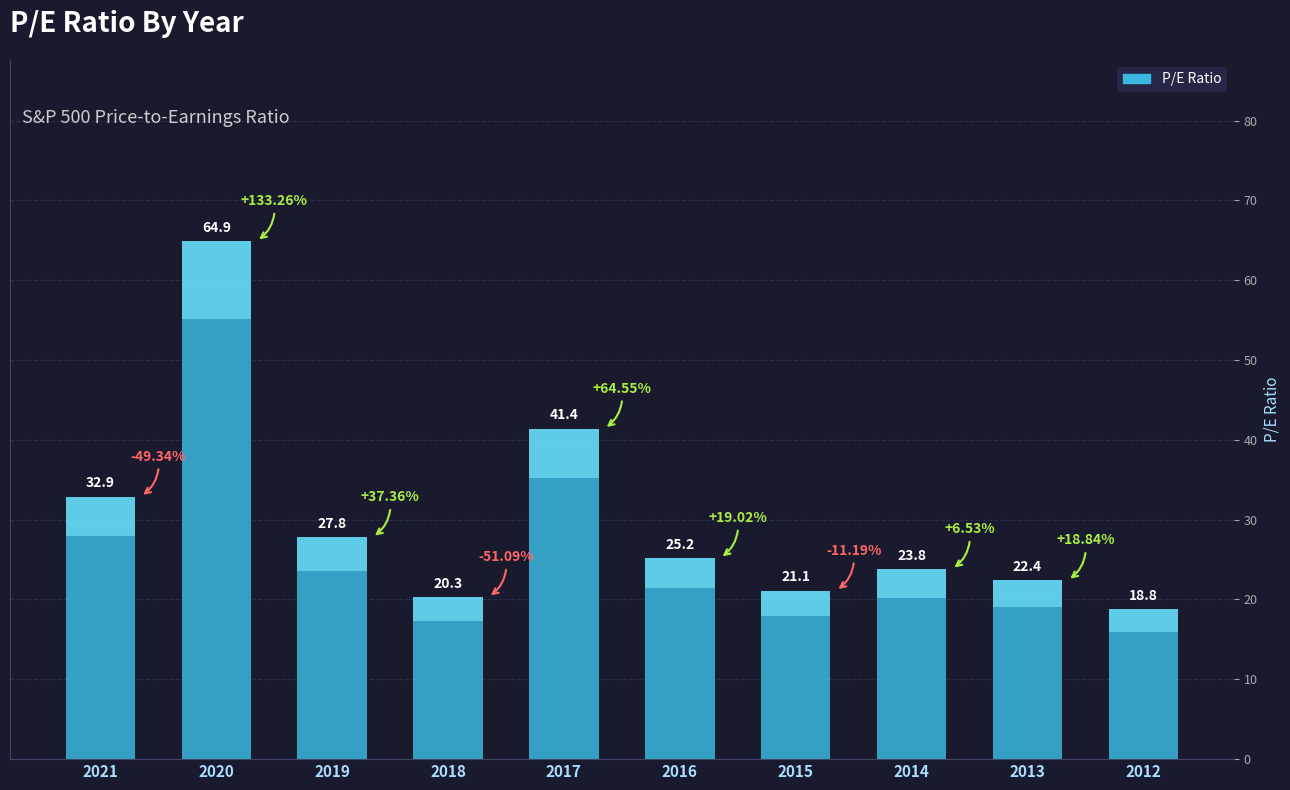

Rank the categories by value from highest to lowest.

2020, 2017, 2021, 2019, 2016, 2014, 2013, 2015, 2018, 2012